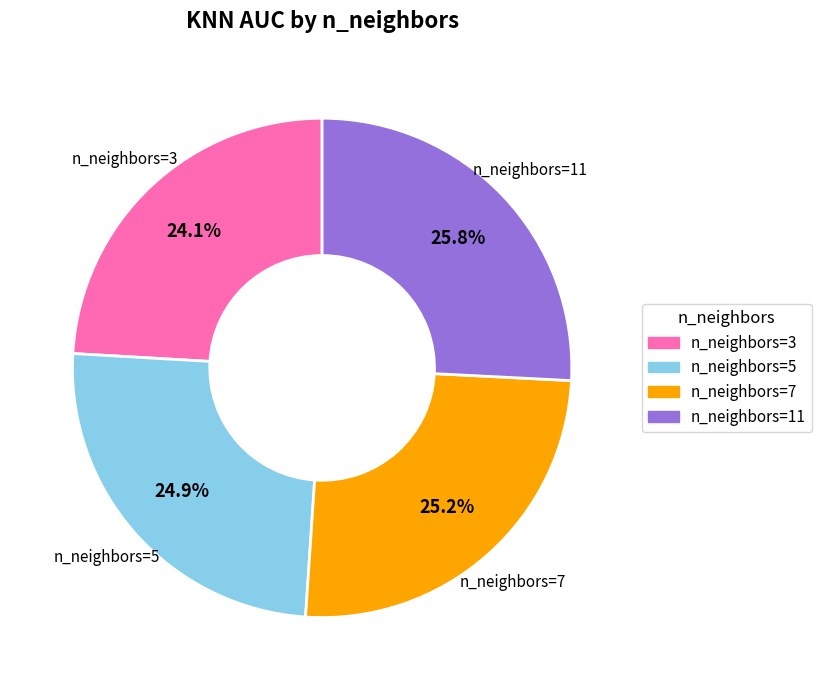

Is there a majority slice in this chart?

No